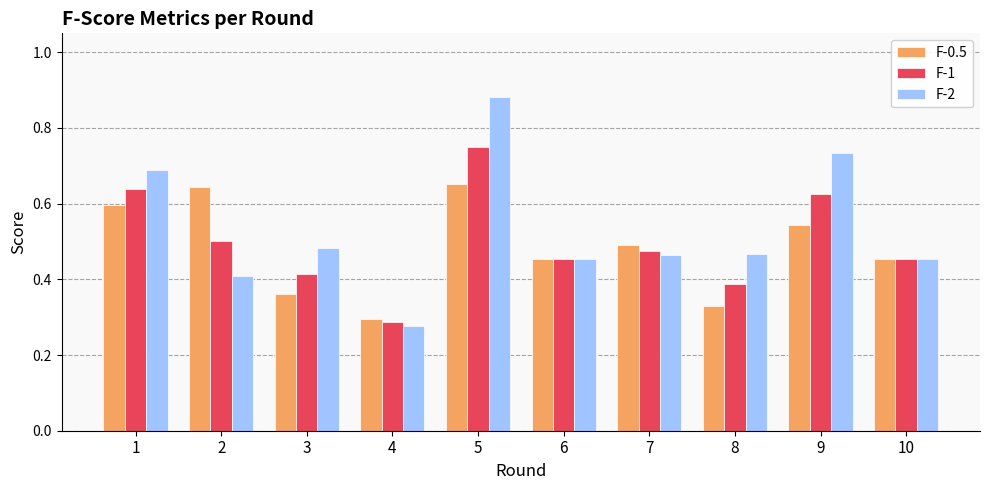

At 8, list the series in order from largest to smallest.

F-2, F-1, F-0.5